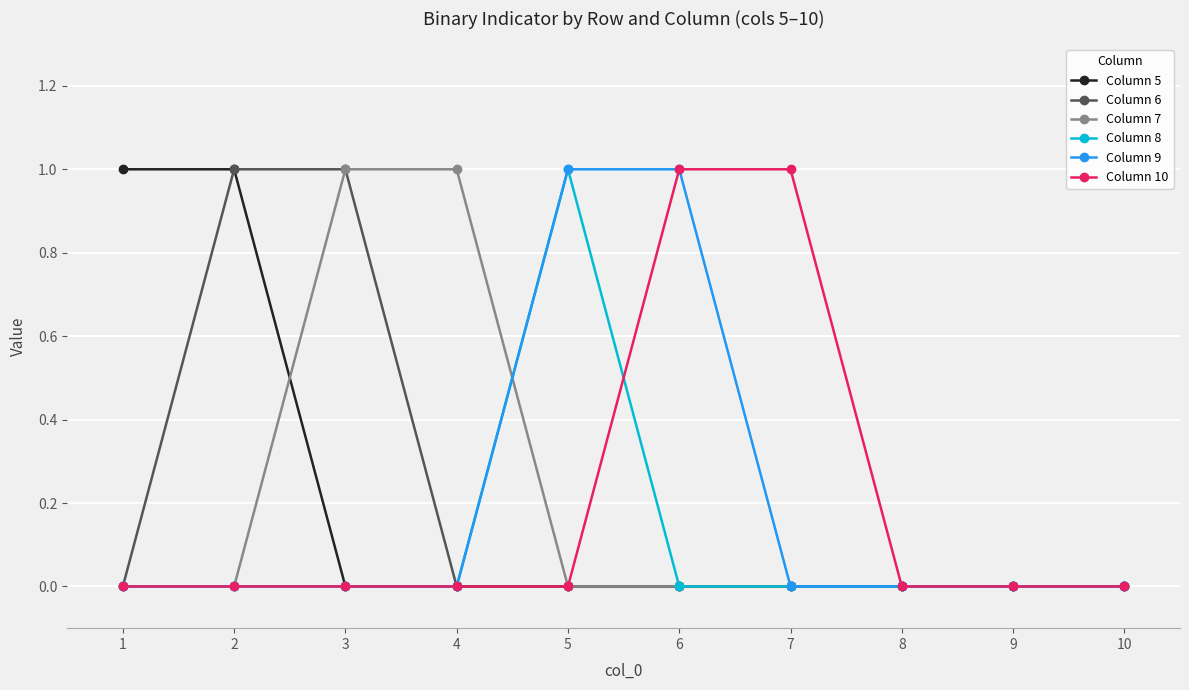

Count the number of data series in this chart.

6